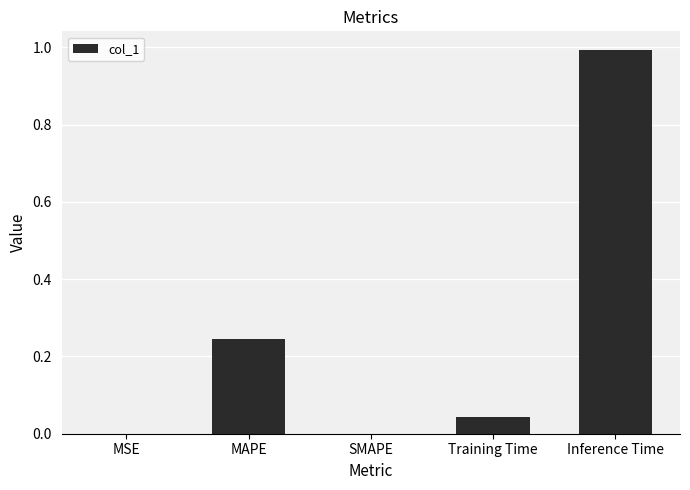

Which label corresponds to the largest value in the chart?

Inference Time